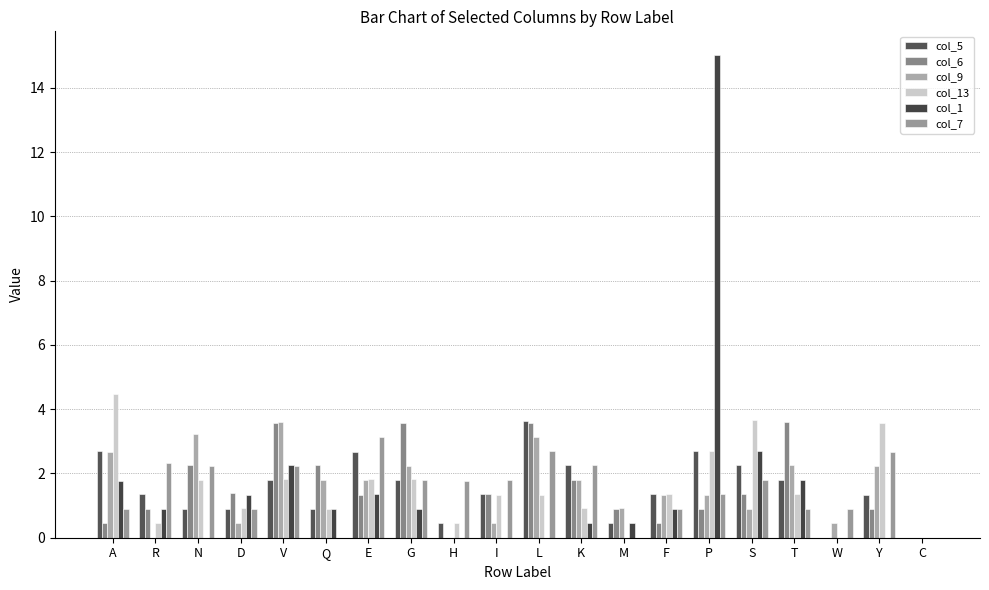

How many groups of bars are there?

20